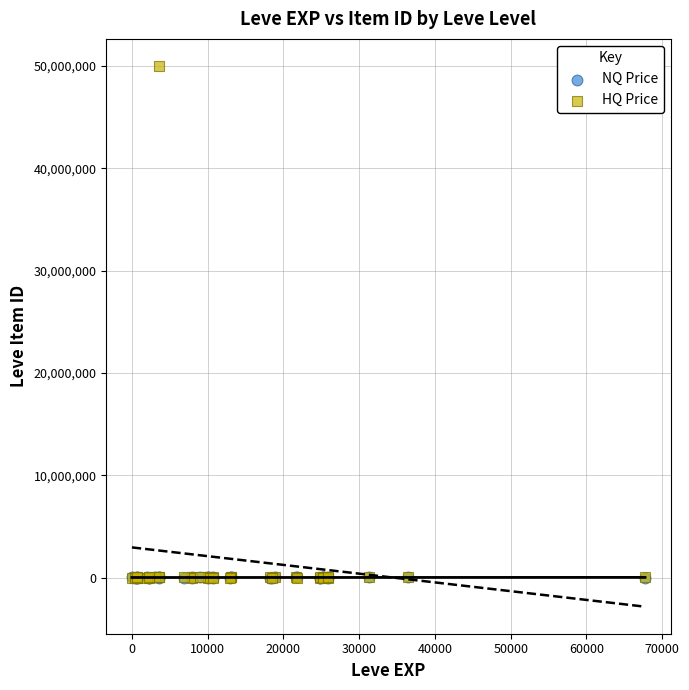

Which series has the widest spread of Y values?

HQ Price